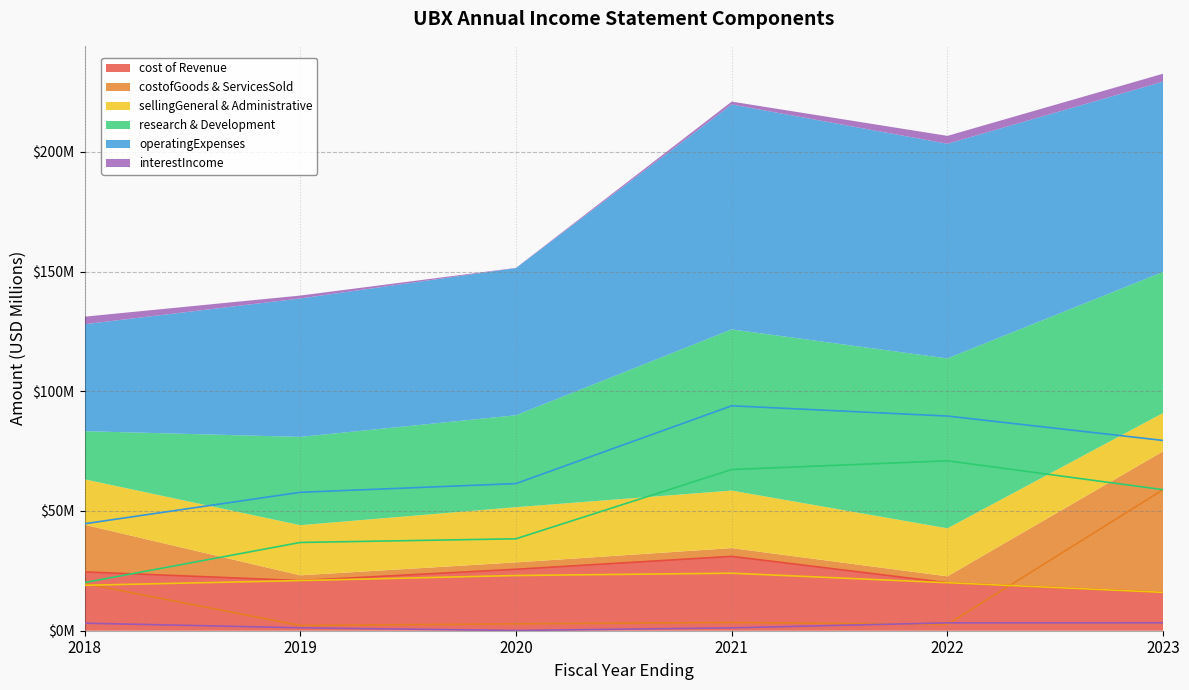

At which category is the sum across all series the highest?

2023